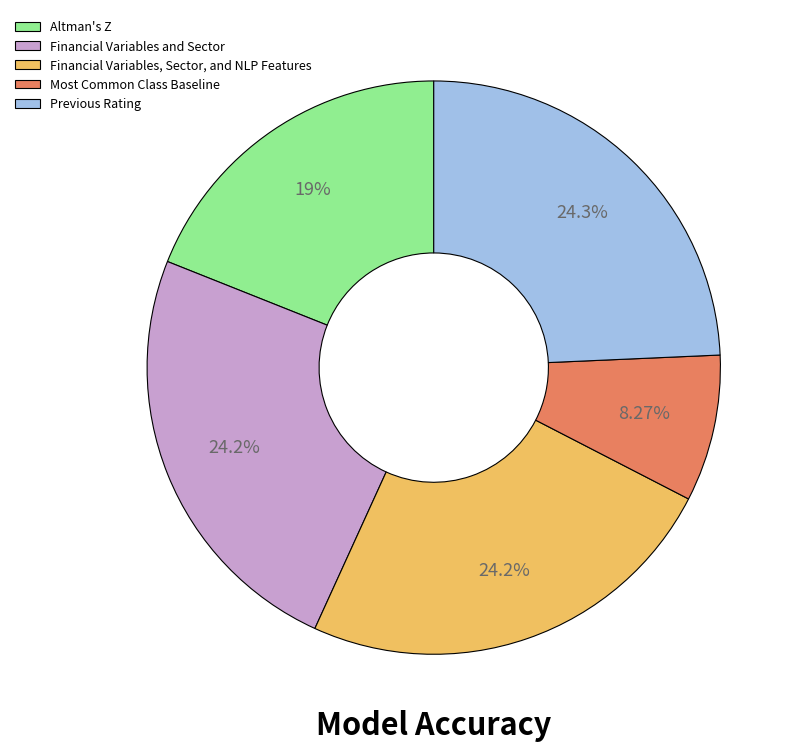

Which category has the smallest portion of the pie?

Most Common Class Baseline